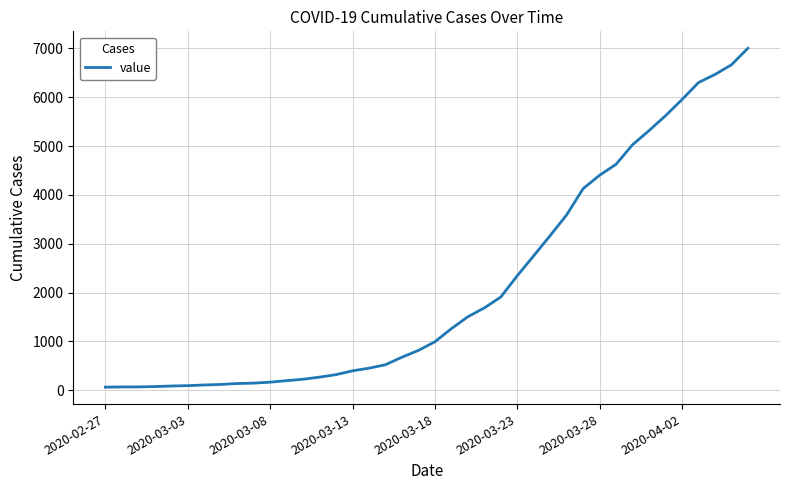

What is the difference between the maximum and minimum values?

6939